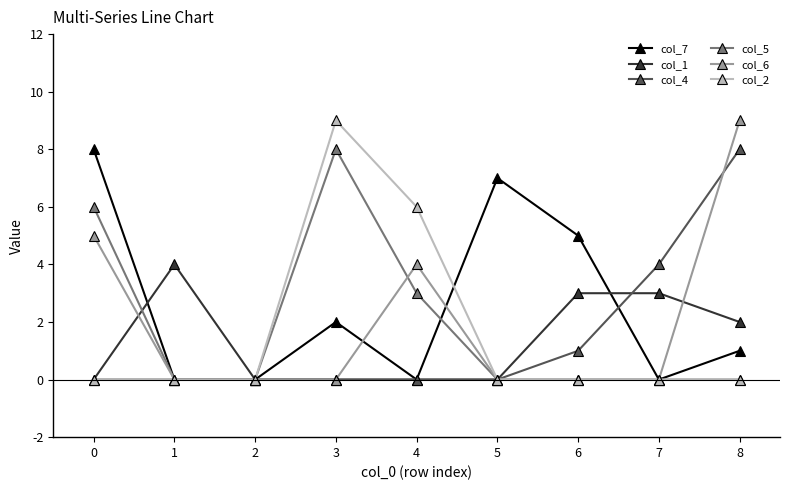

What is the value of the col_7 point at the 7th from the left?

5